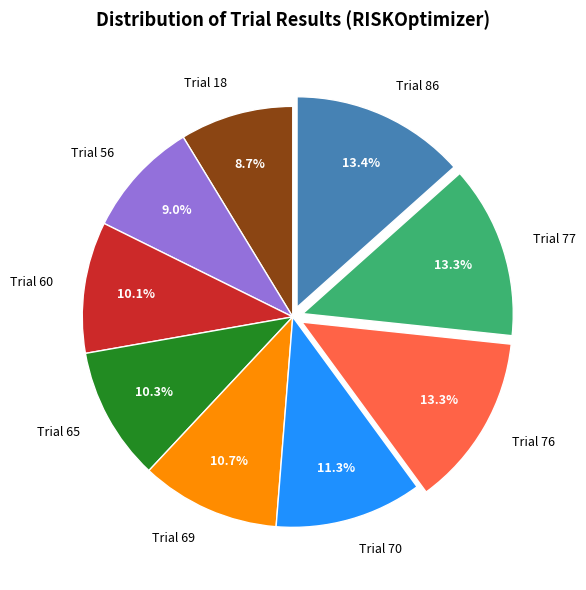

Between Trial 56 and Trial 77, which is larger?

Trial 77